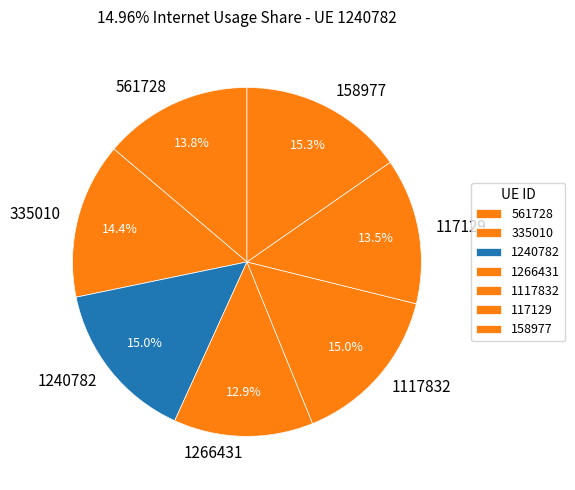

To the nearest percent, what is the combined percentage of 158977 and 1266431?

28%